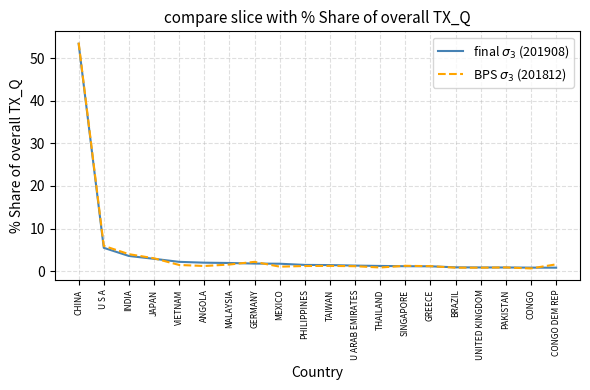

What is the total value across all series at JAPAN?

5.9